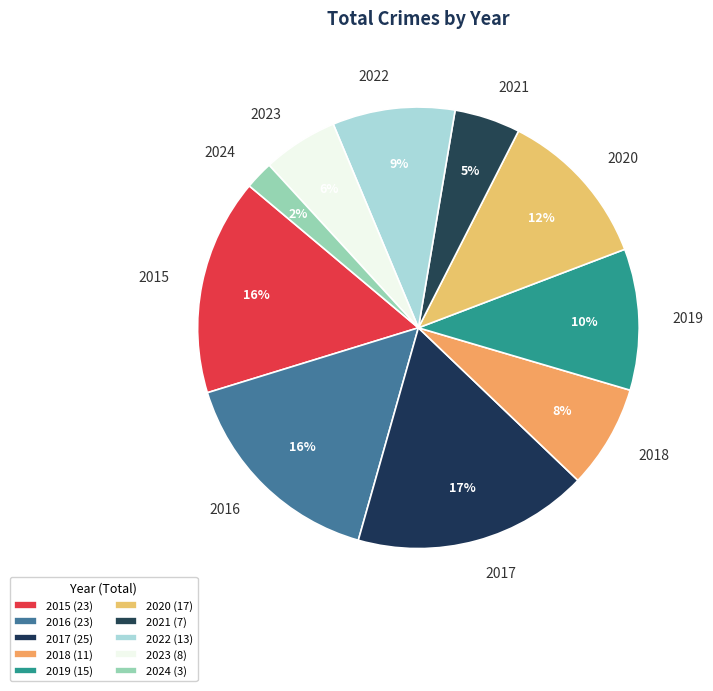

True or false: 2020 accounts for 24% of the total.

False